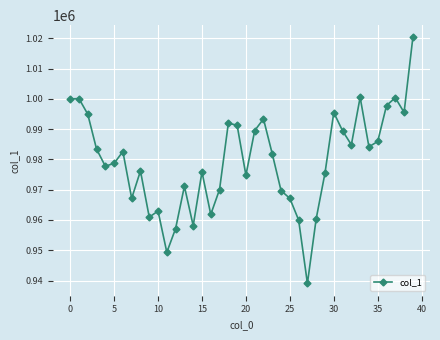

What is the minimum value shown in the chart?

939039.1